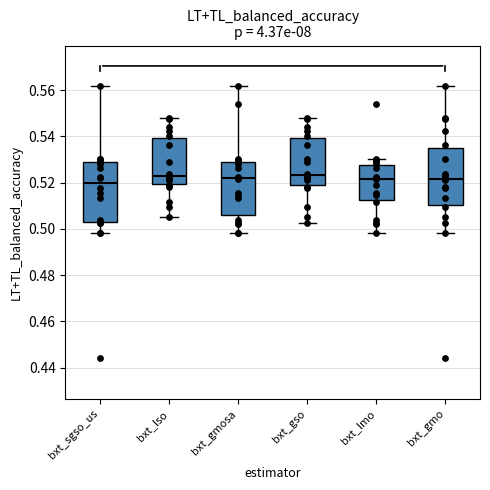

Reading left to right, transcribe this box plot: for each box, give where its median line is, the range the box spans, and where its two whiskers end, as read against the y-axis. The values are not printed on the chart, so give them approximately, as read against the axis.

bxt_sgso_us: median 0.520, box 0.502 to 0.528, whiskers 0.498 to 0.562
bxt_lso: median 0.522, box 0.520 to 0.540, whiskers 0.504 to 0.548
bxt_gmosa: median 0.522, box 0.506 to 0.528, whiskers 0.498 to 0.562
bxt_gso: median 0.524, box 0.518 to 0.540, whiskers 0.502 to 0.548
bxt_lmo: median 0.522, box 0.512 to 0.528, whiskers 0.498 to 0.530
bxt_gmo: median 0.522, box 0.510 to 0.534, whiskers 0.498 to 0.562